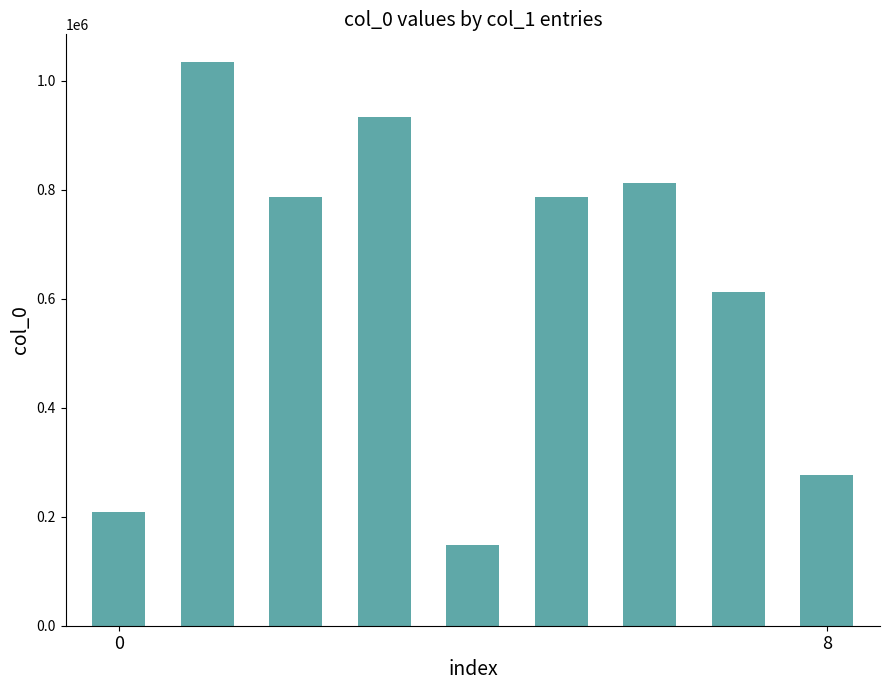

What is the sum of all values?

5601682